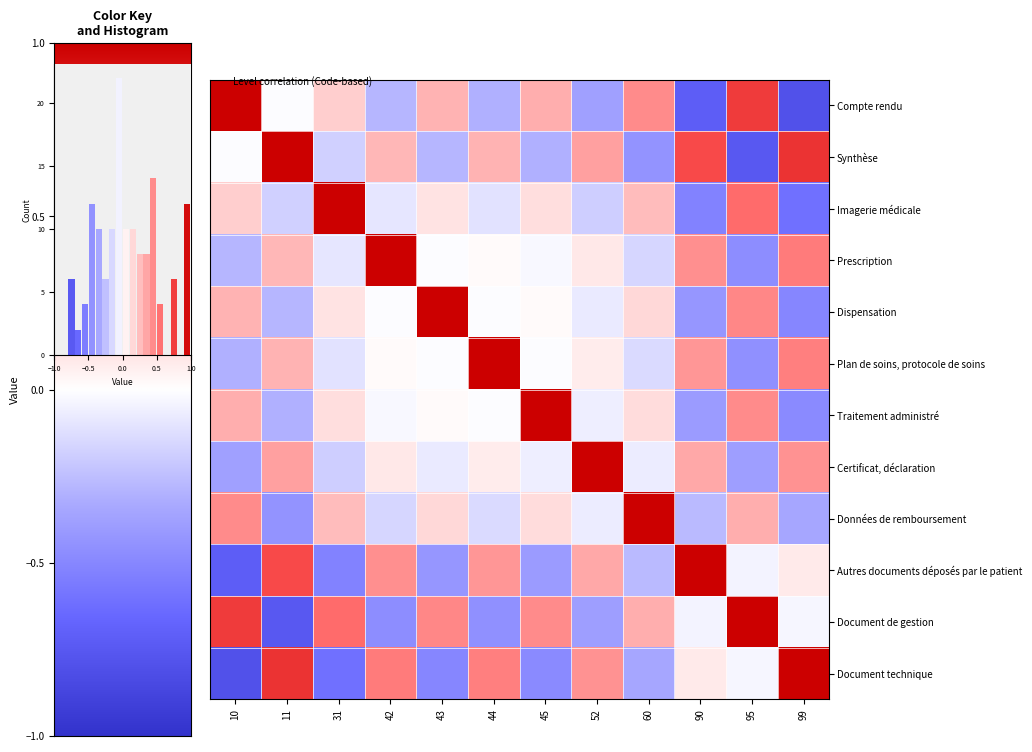

Which has a higher value, 31 or 43?

43